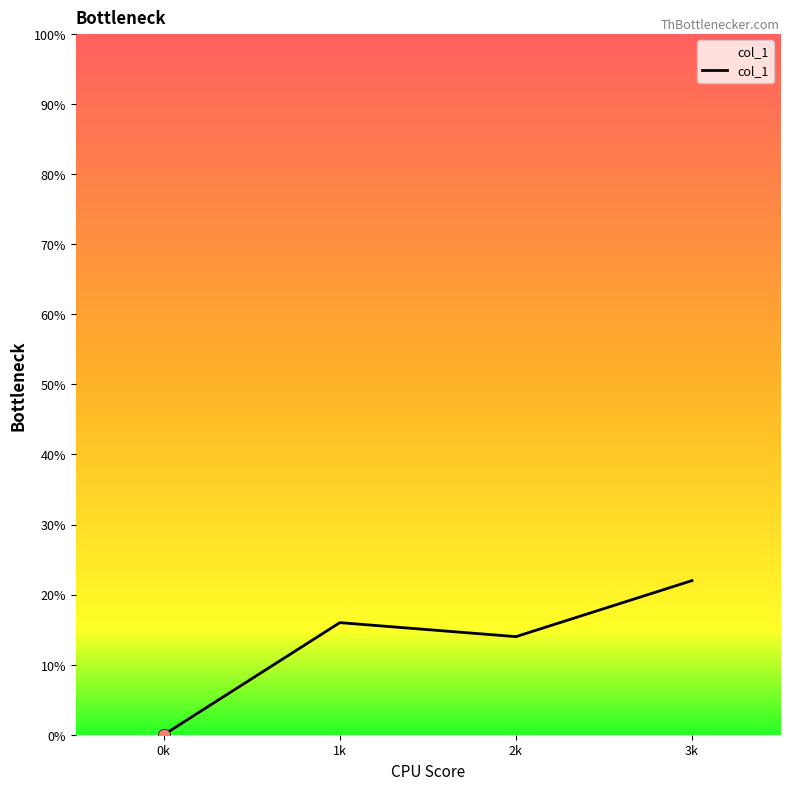

Does the chart have visible grid lines?

No